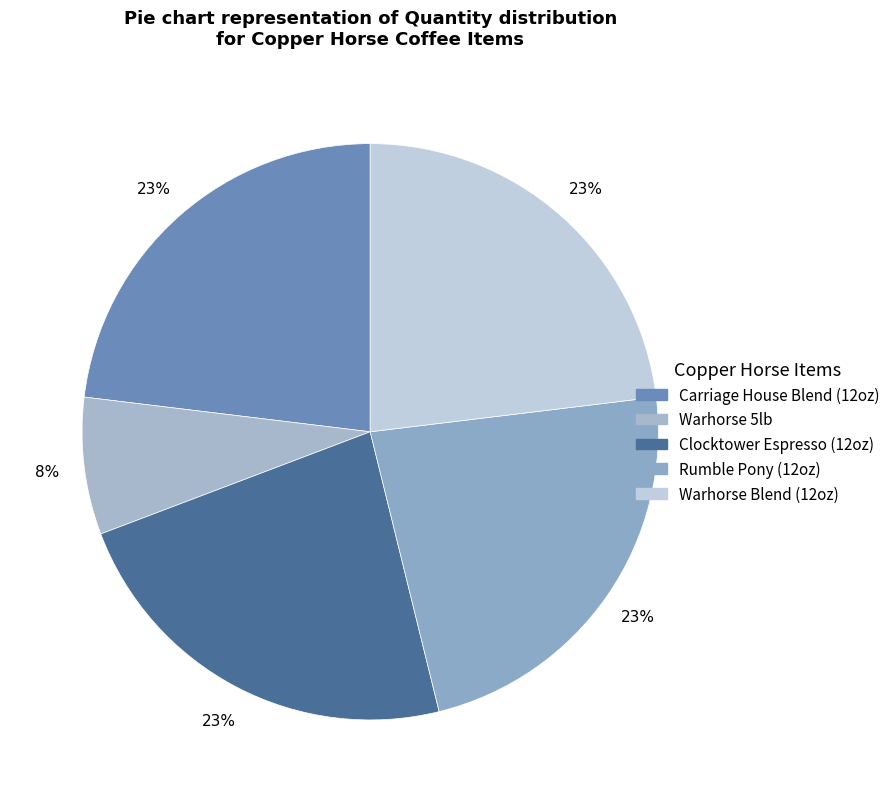

Count the number of slices in the pie.

5